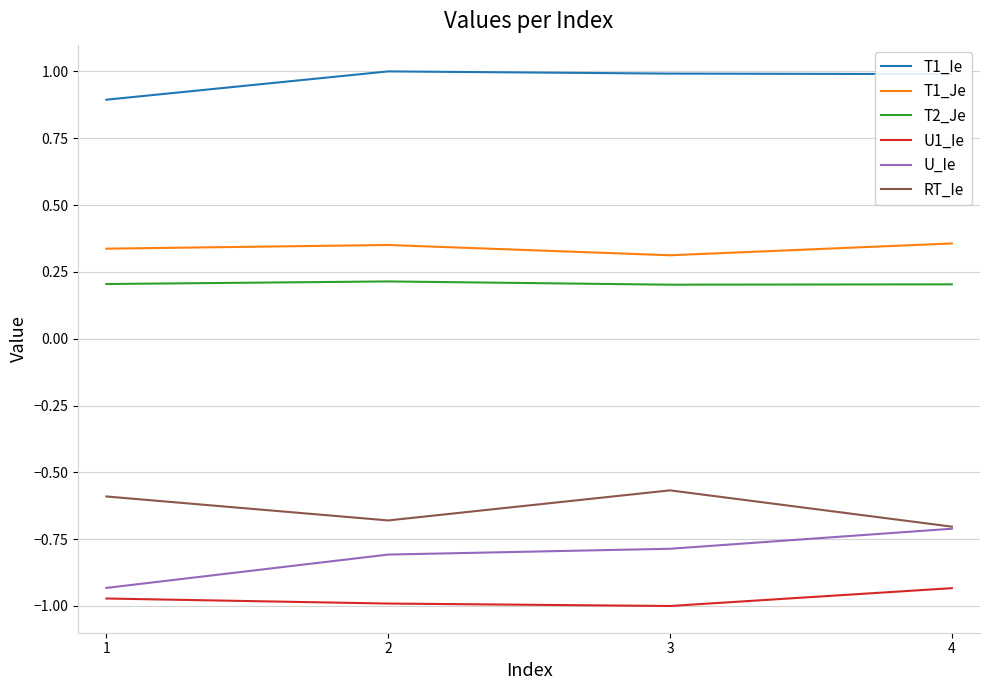

Which series changed the most between 2 and 4?

U_Ie